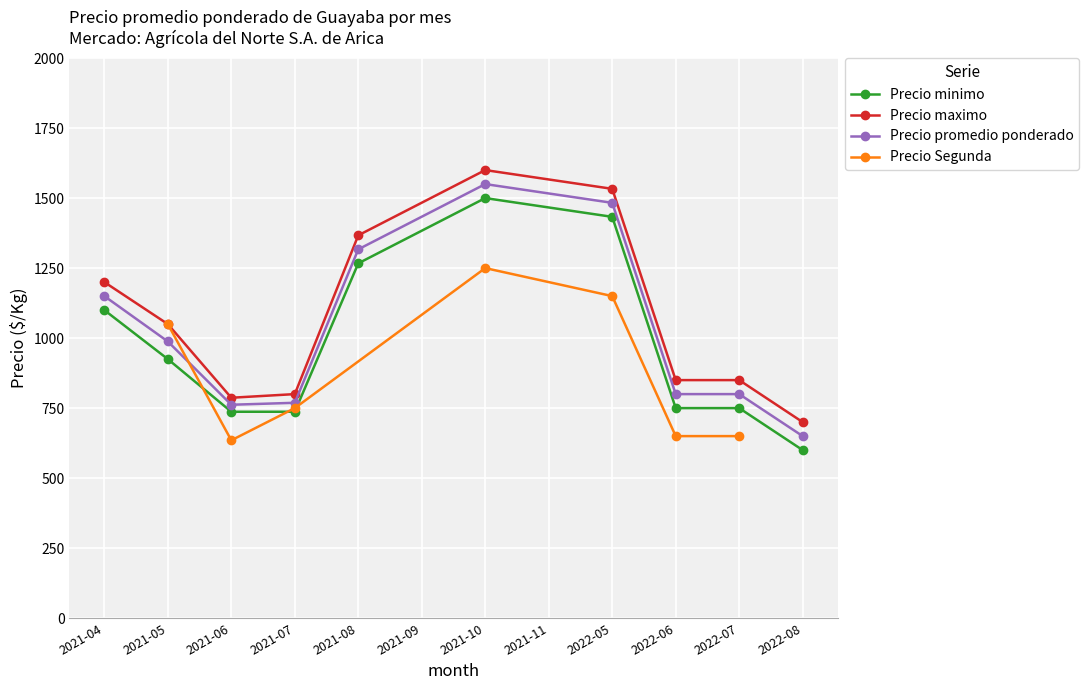

At which label does Precio promedio ponderado reach its minimum?

2022-08